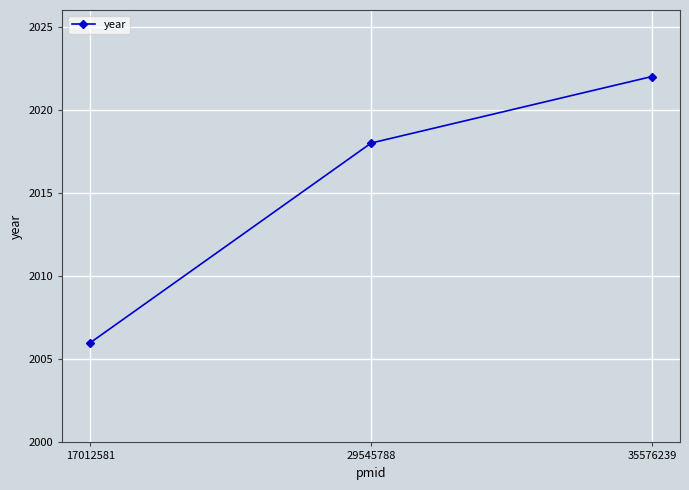

Reading right to left, list all the values displayed in this chart.

35576239=2022	29545788=2018	17012581=2006